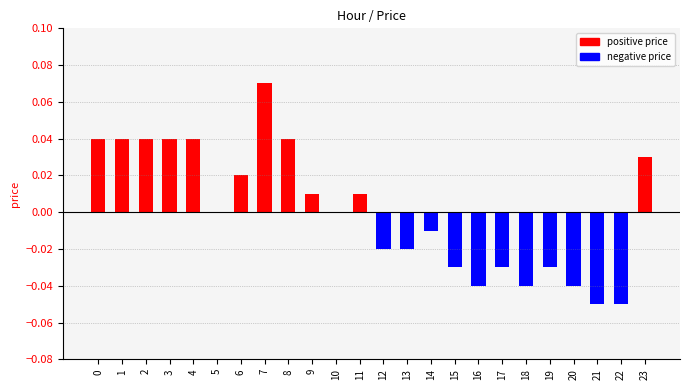

Is it true that the value at 20 is -0.0?

True